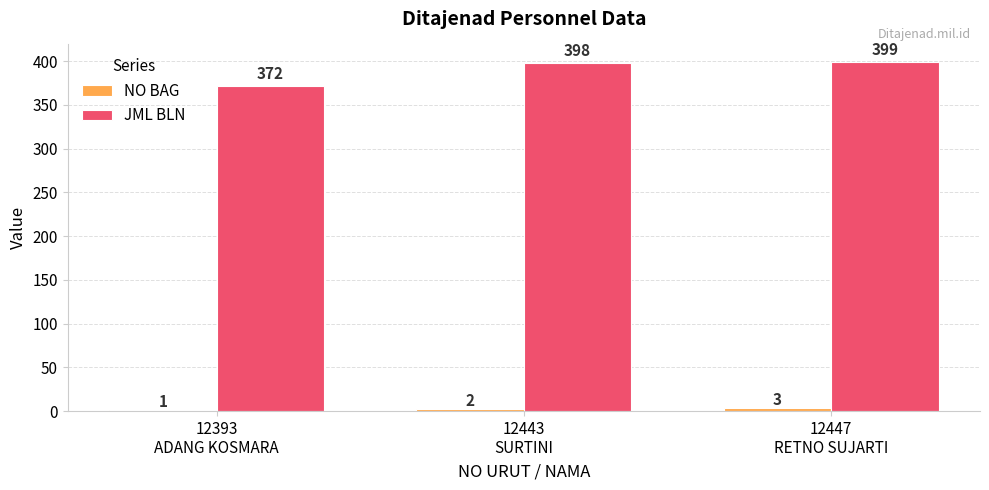

Which series has the largest total across all categories?

JML BLN